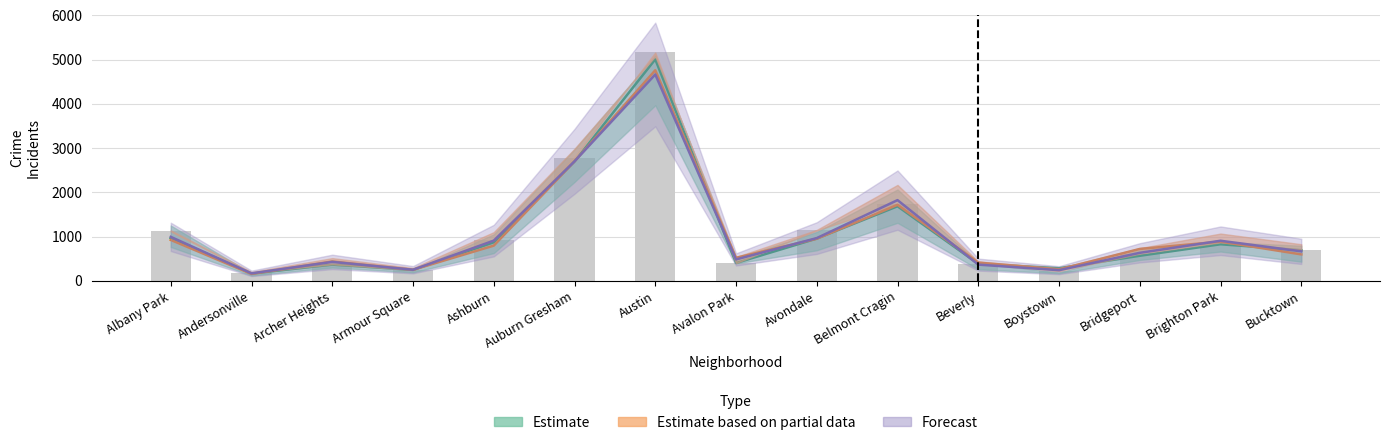

What is the smallest value displayed?

157.0